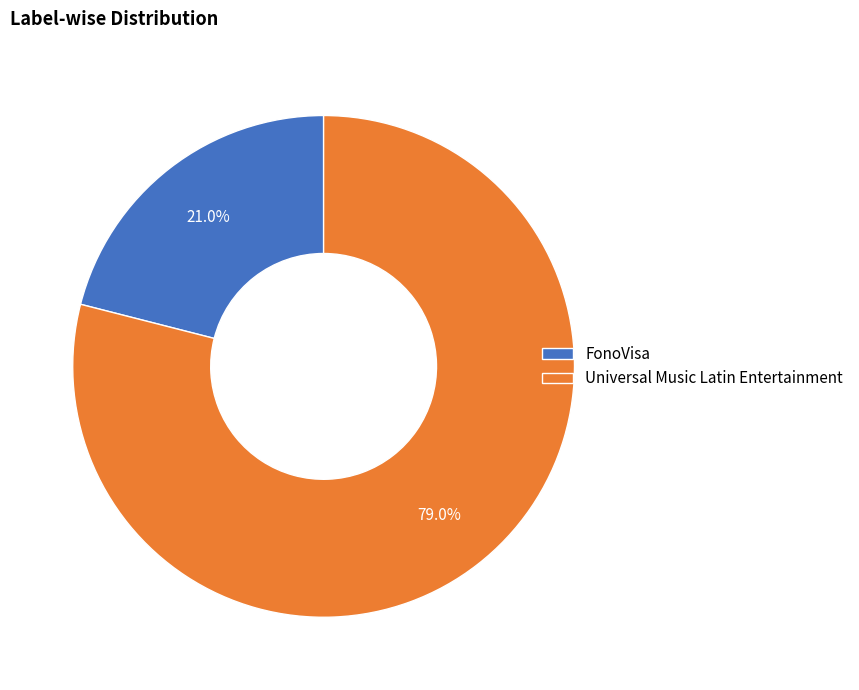

Which category has the biggest portion of the pie?

Universal Music Latin Entertainment